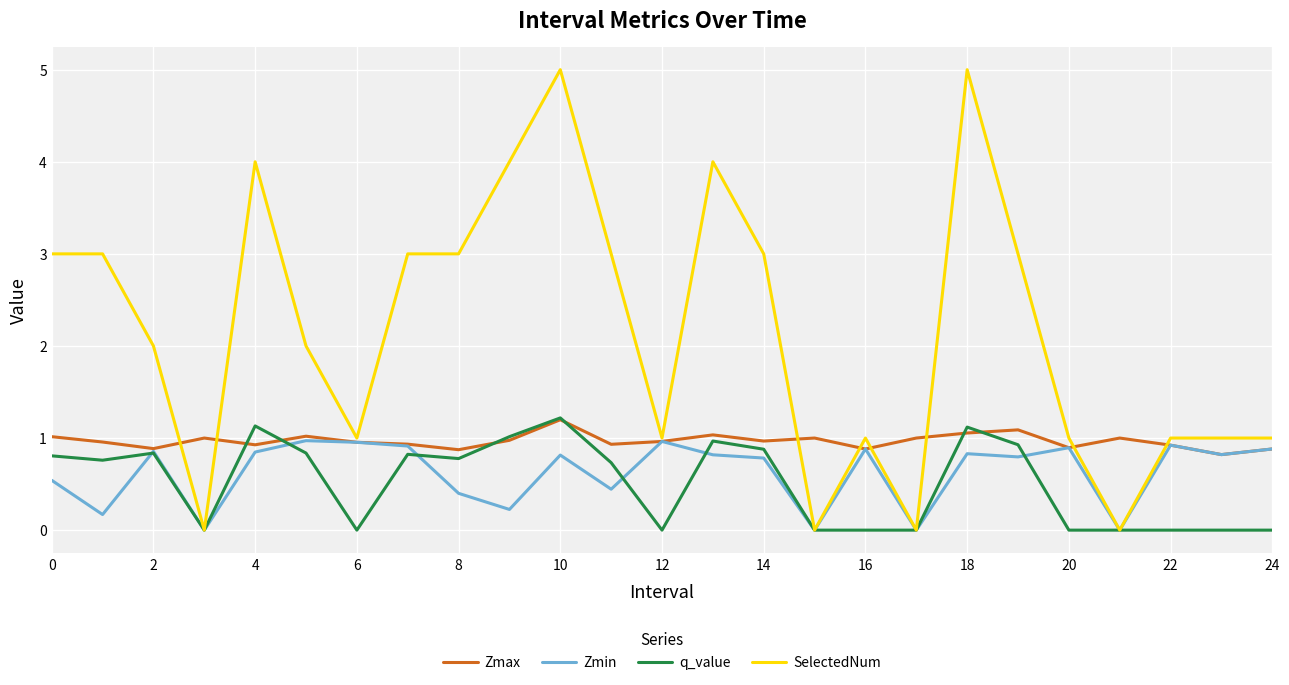

Which series has the largest range (max minus min)?

SelectedNum